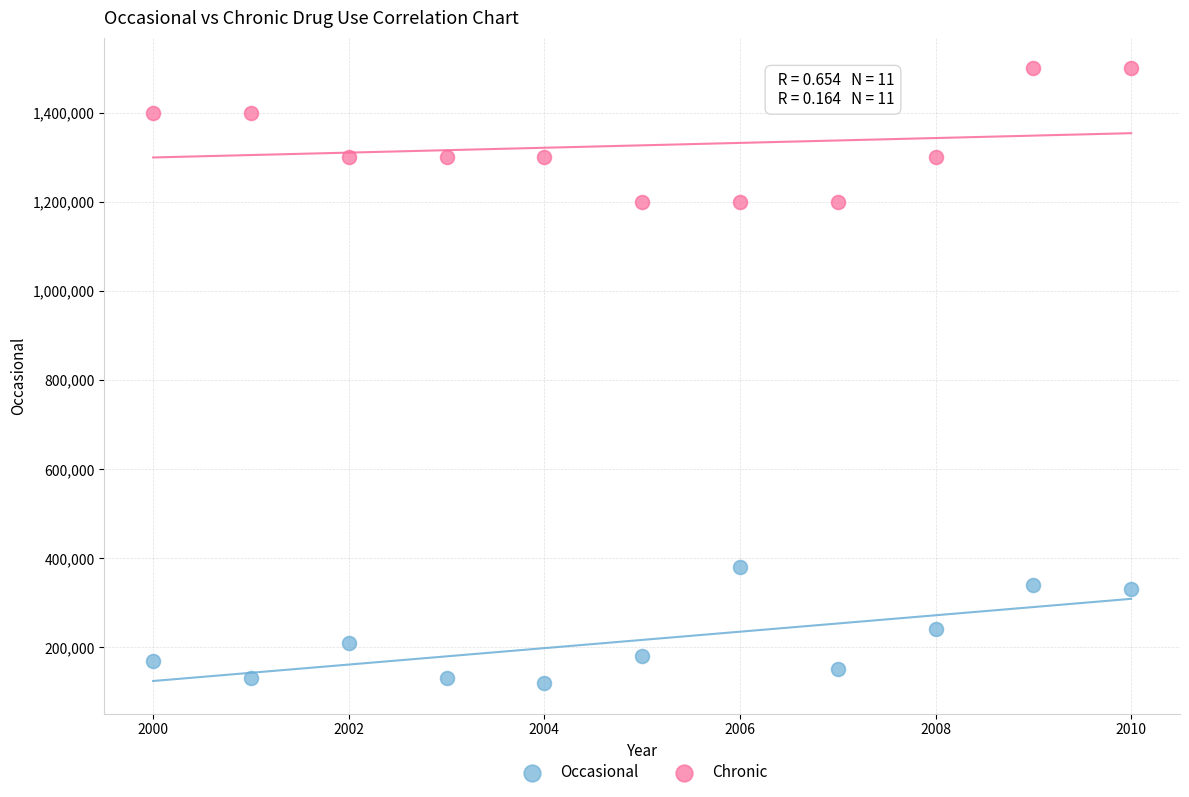

Across all data points, what is the range of Y values (max minus min)?

1380000